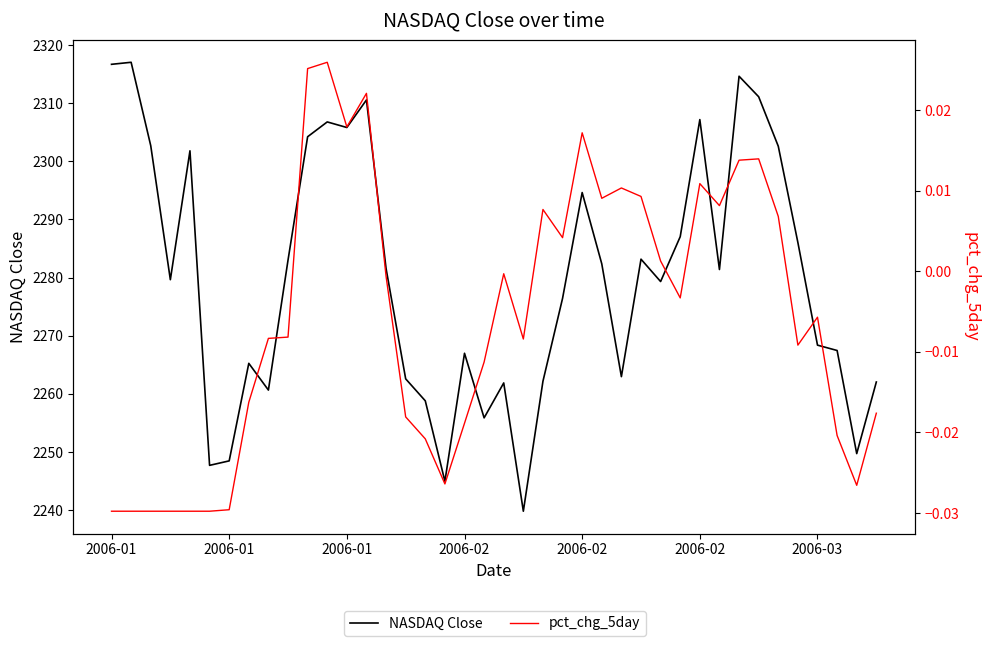

At which category does the chart reach its minimum across all series?

2006-01